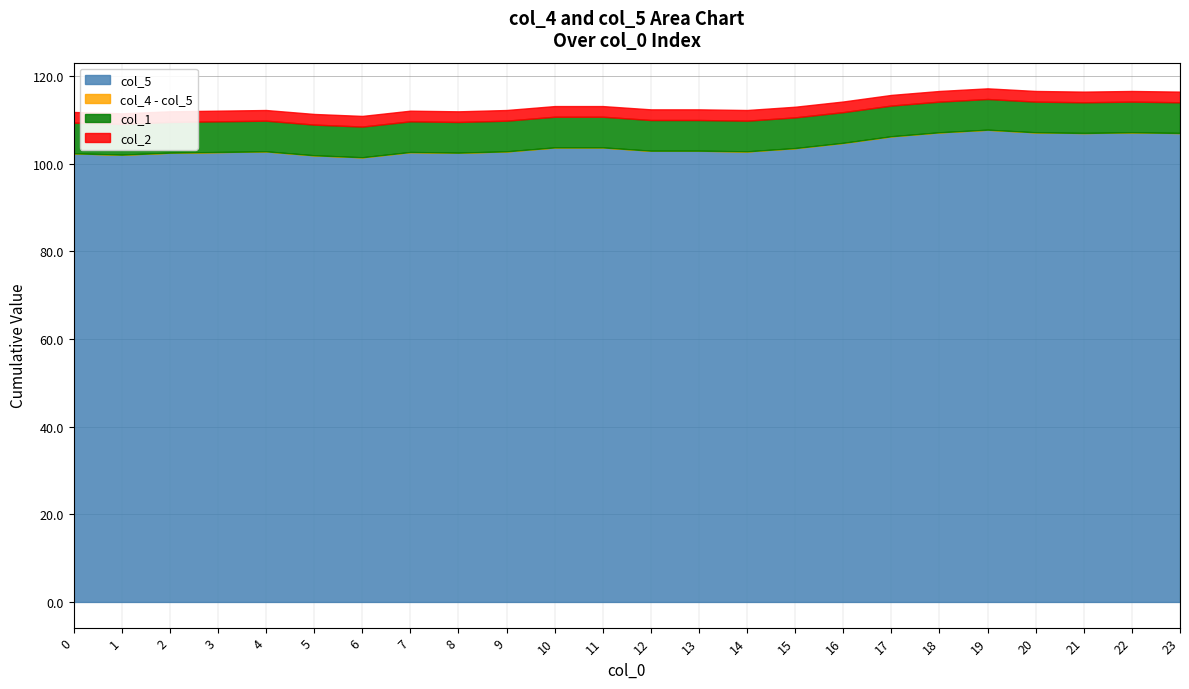

Reading left to right, list all the values displayed in this chart.

col_4: 102.4	102.1	102.5	102.7	102.8	101.9	101.5	102.7	102.5	102.8	103.7	103.7	103.0	103.0	102.8	103.6	104.8	106.3	107.2	107.8	107.2	107.0	107.2	107.0
col_5: 102.4	102.1	102.5	102.7	102.8	101.9	101.5	102.7	102.5	102.8	103.7	103.7	103.0	103.0	102.8	103.6	104.8	106.3	107.2	107.7	107.2	107.0	107.2	107.0
col_1: 7.0	7.0	7.0	7.0	7.0	7.0	7.0	7.0	7.0	7.0	7.0	7.0	7.0	7.0	7.0	7.0	7.0	7.0	7.0	7.0	7.0	7.0	7.0	7.0
col_2: 2.4	2.4	2.4	2.4	2.4	2.4	2.4	2.4	2.4	2.4	2.4	2.4	2.4	2.4	2.4	2.4	2.4	2.4	2.4	2.4	2.4	2.4	2.4	2.4